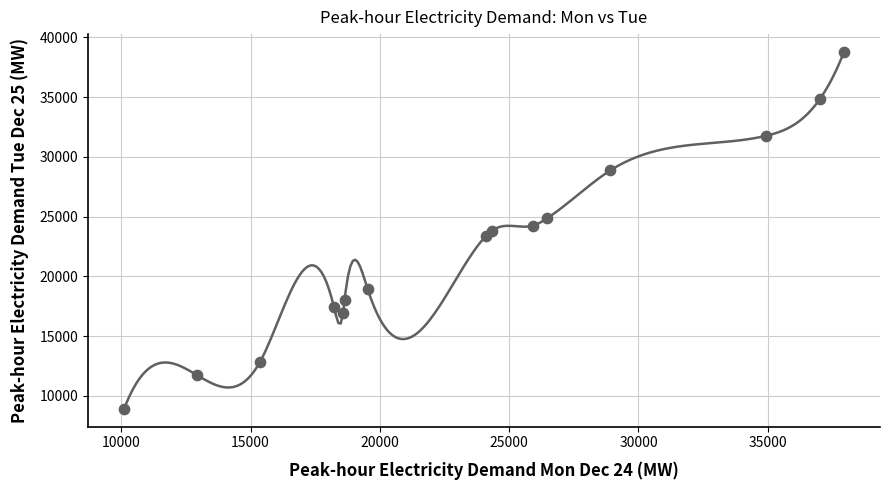

What is the range of Y values (max minus min)?

29862.8